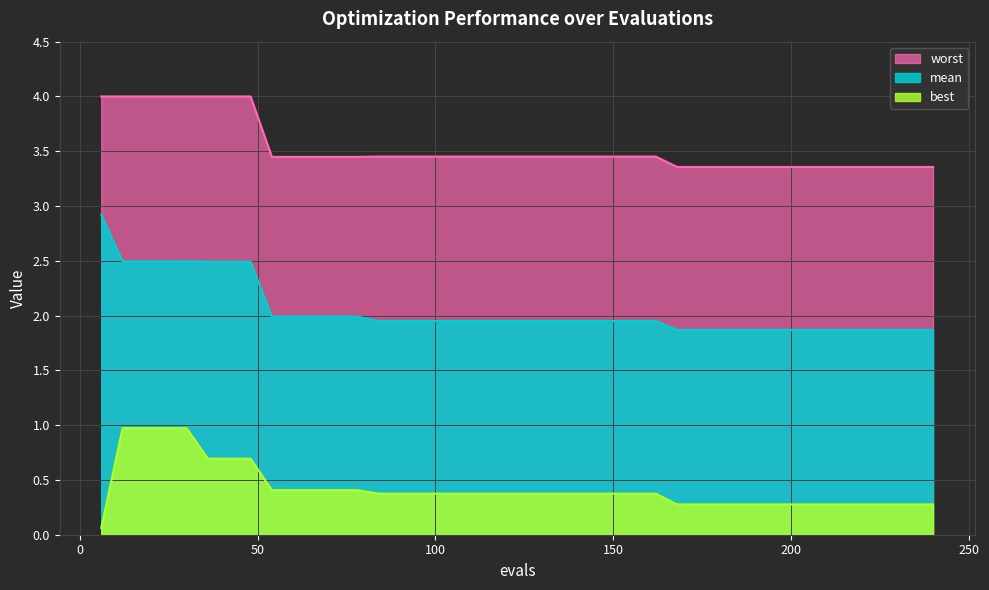

Is it true that mean equals 1.9 at 222?

True